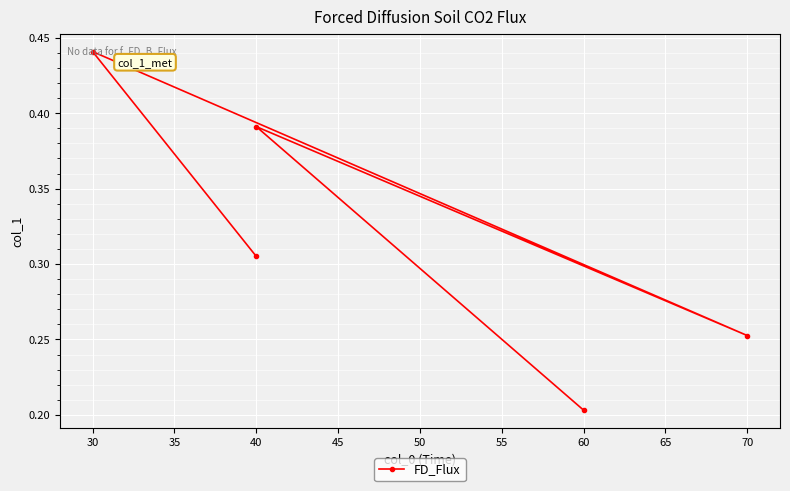

What is the value of the 1st point from the left?

0.3